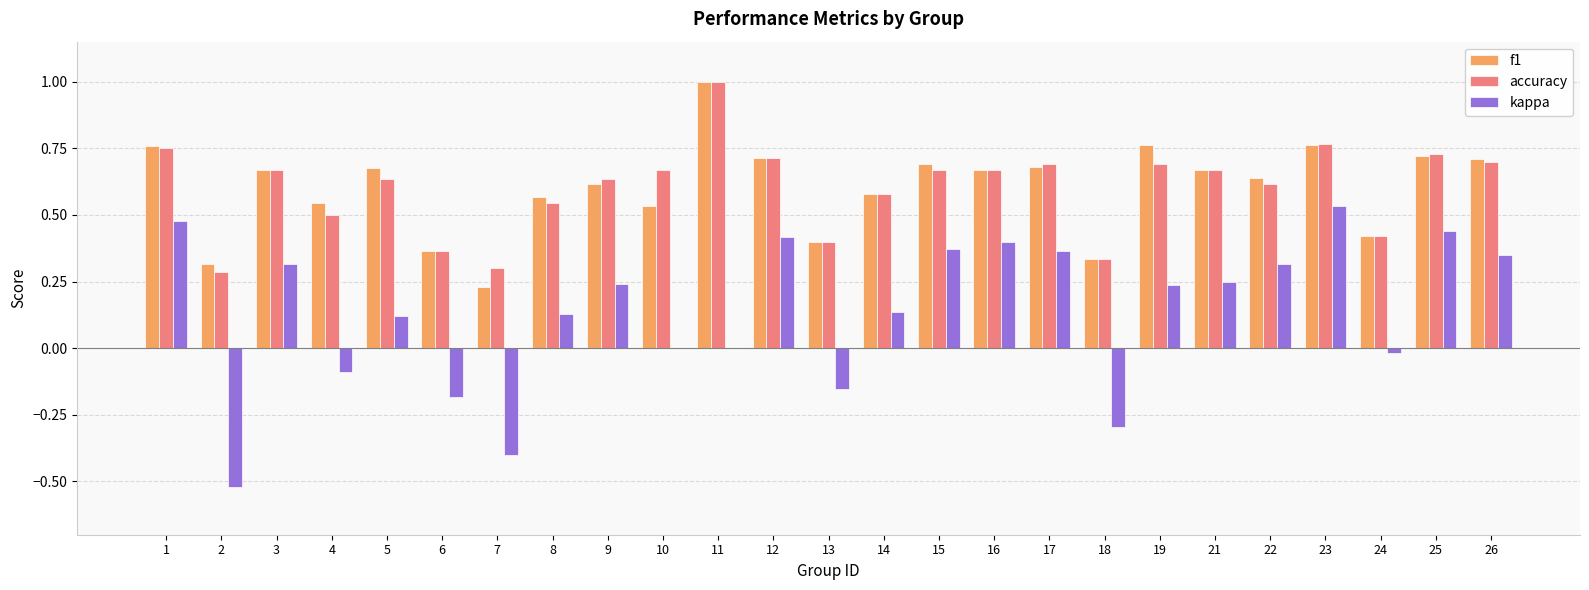

Between 5 and 10, which series saw the biggest shift?

f1